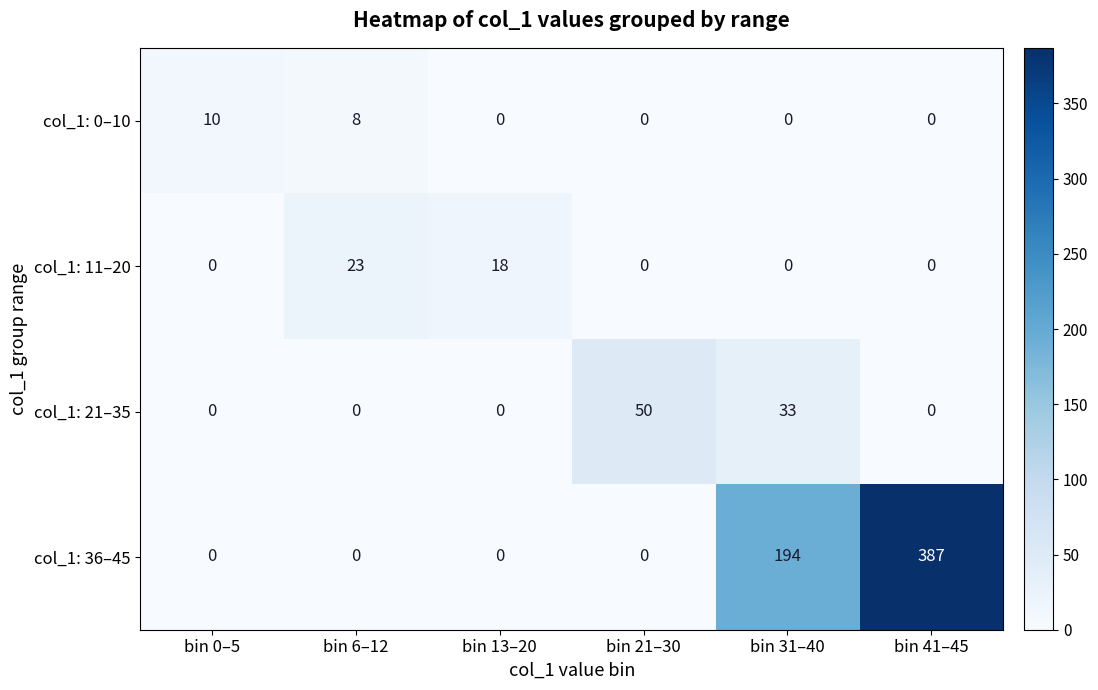

Count the number of categories in the chart.

6